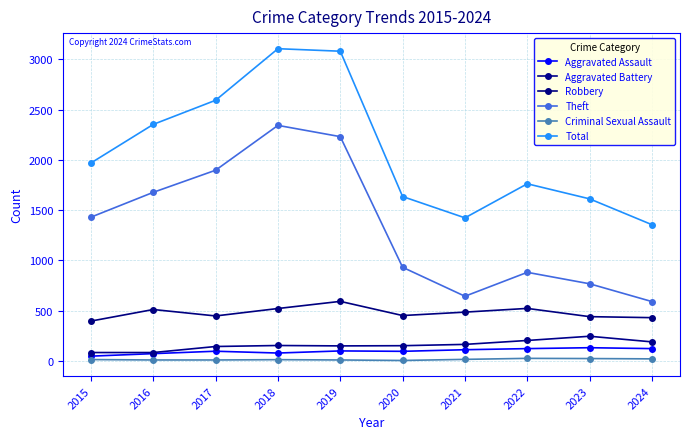

What is the difference between the maximum and minimum values in the Aggravated Battery series?

162